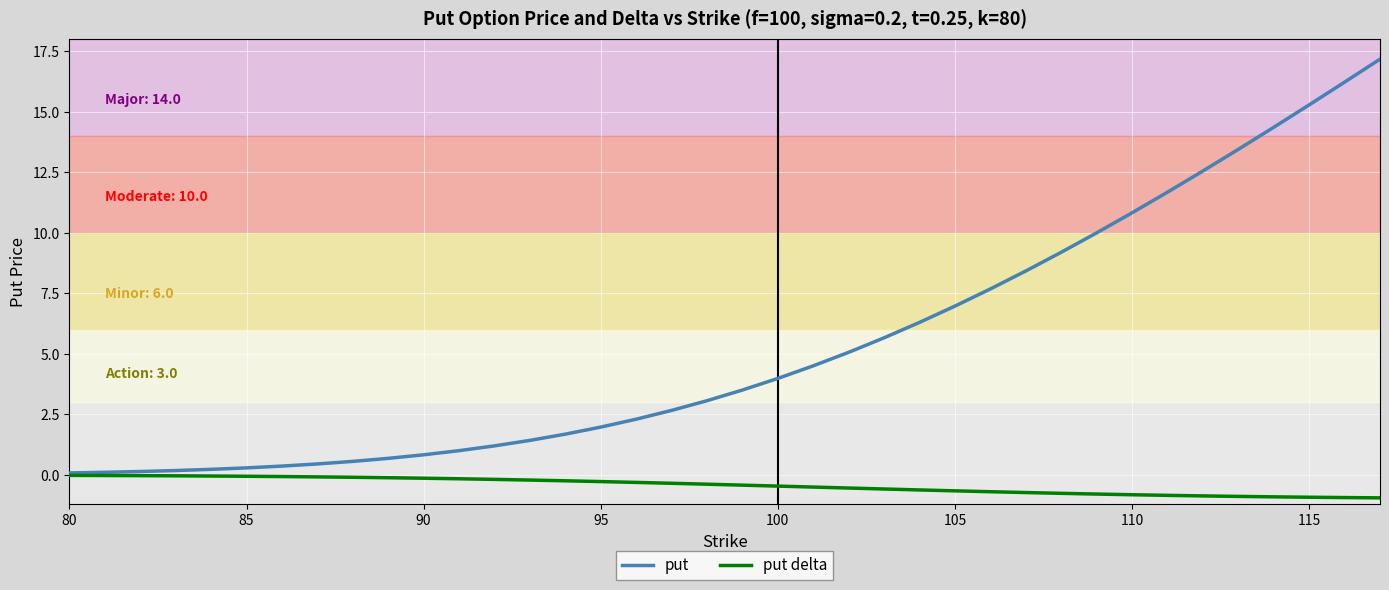

What is the average value of the put series?

5.3